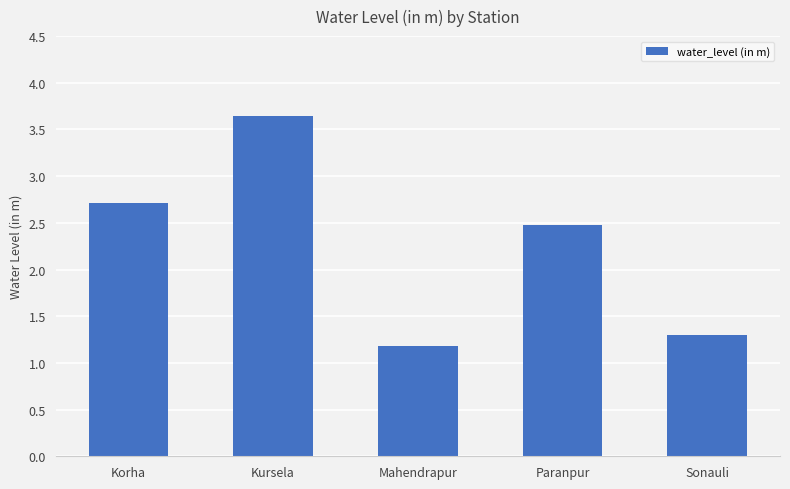

What is the difference between the values at Sonauli and Kursela?

2.3